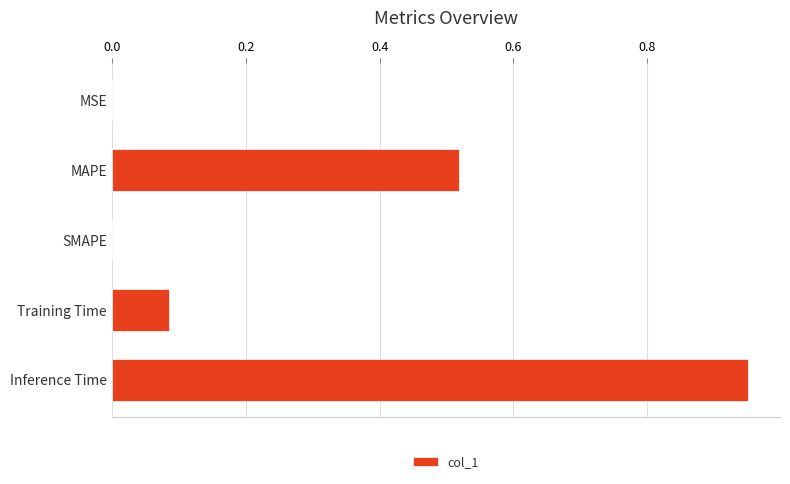

The value at Inference Time is 1.4. True or false?

False